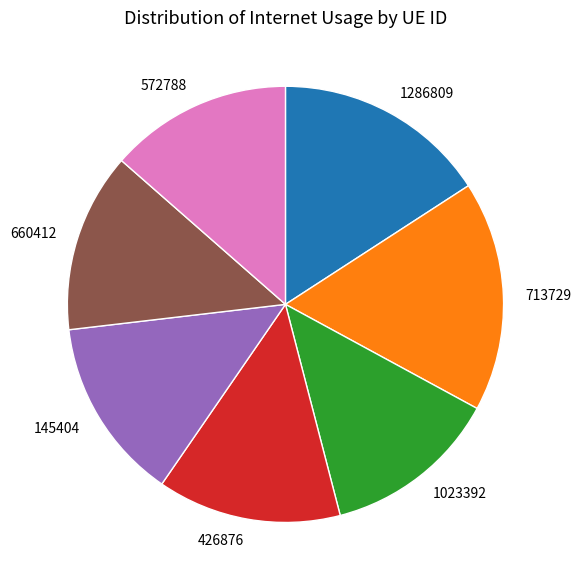

True or false: 145404 accounts for 24% of the total.

False